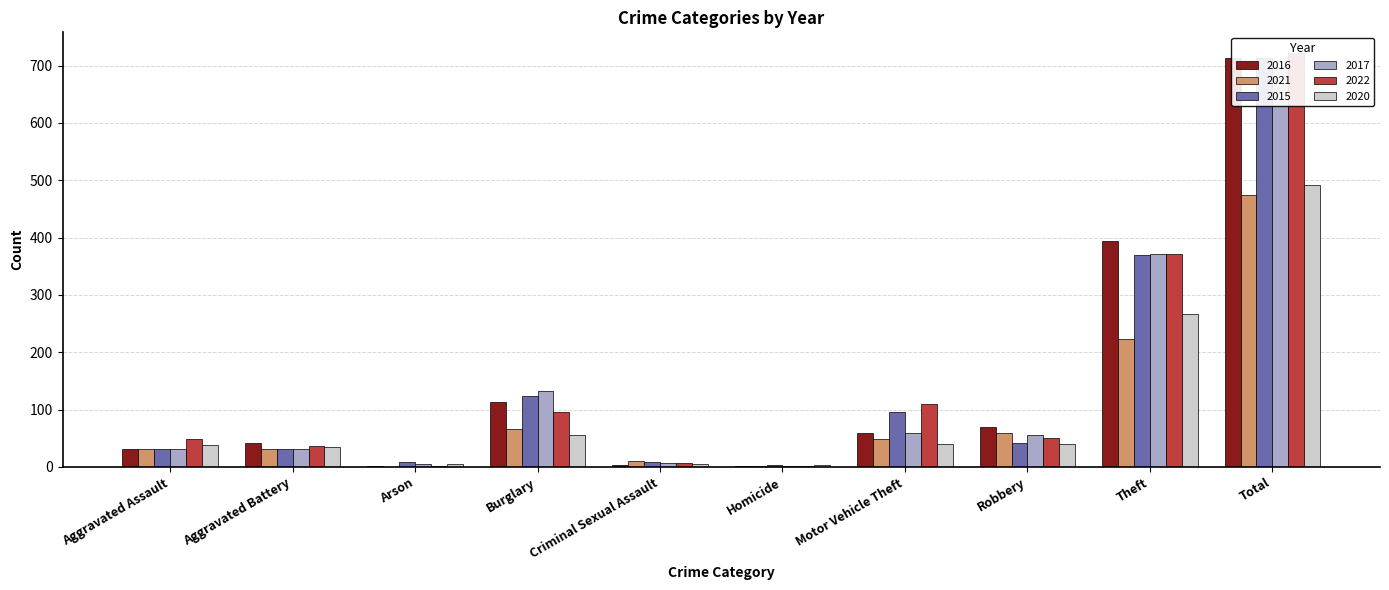

What is the spread (max minus min) of values at Burglary?

78